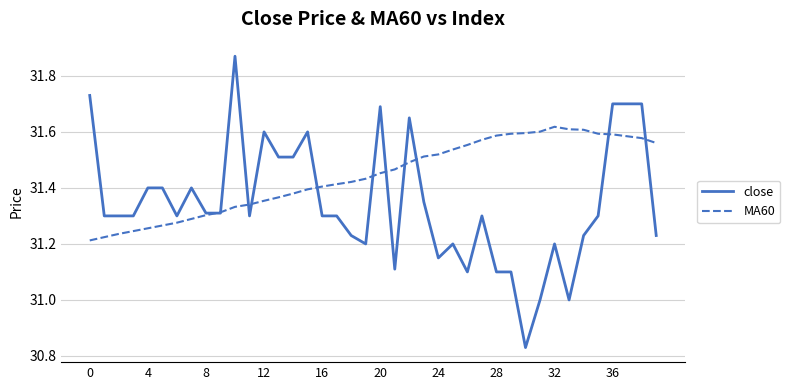

What is the difference between the second highest and minimum values in the MA60 series?

0.4